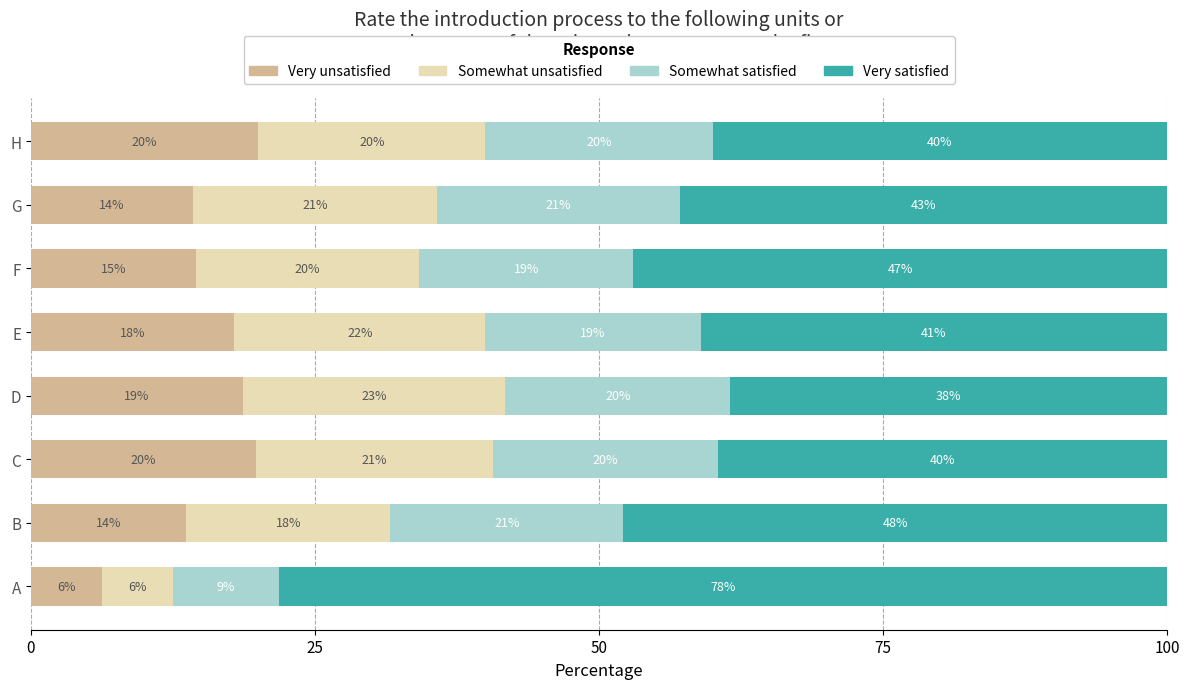

At which label does Very unsatisfied reach its minimum?

A